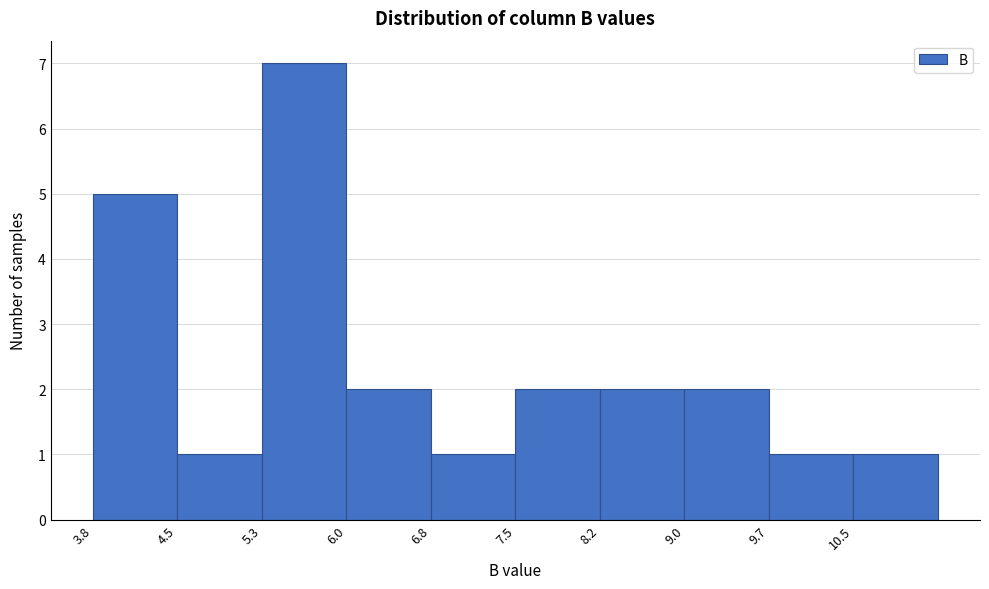

Reading left to right, list every bar in this chart as the range it spans on the x-axis followed by its height. Neither the bar edges nor the heights are printed on the chart, so give them approximately, as read against the axes.

3.8 to 4.5: 5
4.5 to 5.3: 1
5.3 to 6.0: 7
6.0 to 6.8: 2
6.8 to 7.5: 1
7.5 to 8.2: 2
8.2 to 9.0: 2
9.0 to 9.7: 2
9.7 to 10.5: 1
10.5 to 11.2: 1